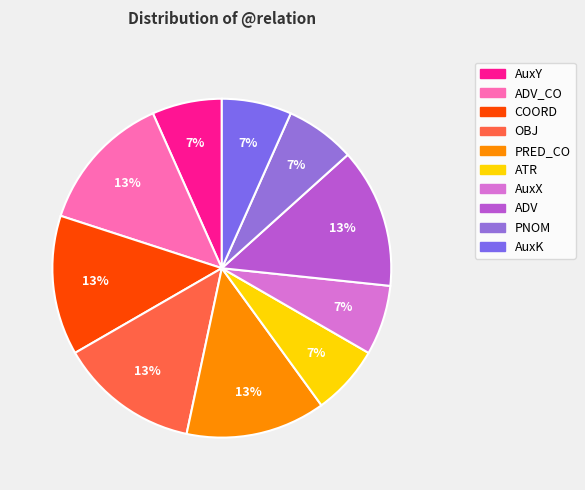

How many segments does this pie chart have?

10